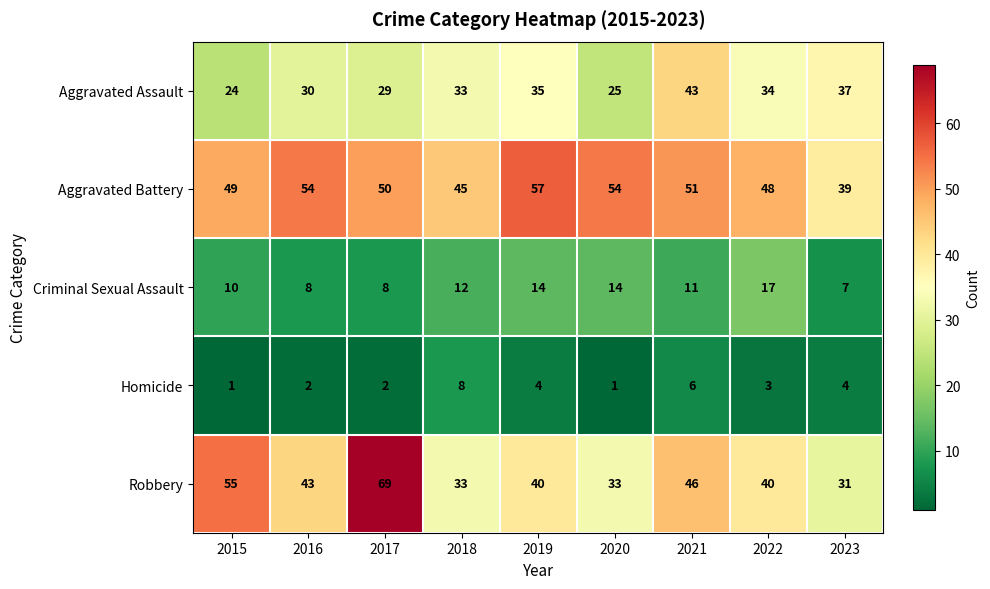

True or false: Criminal Sexual Assault has a value of 13 at 2017.

False